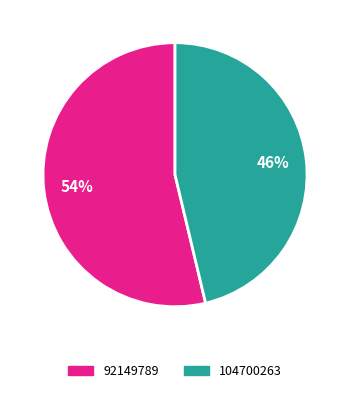

How many slices are in this pie chart?

2